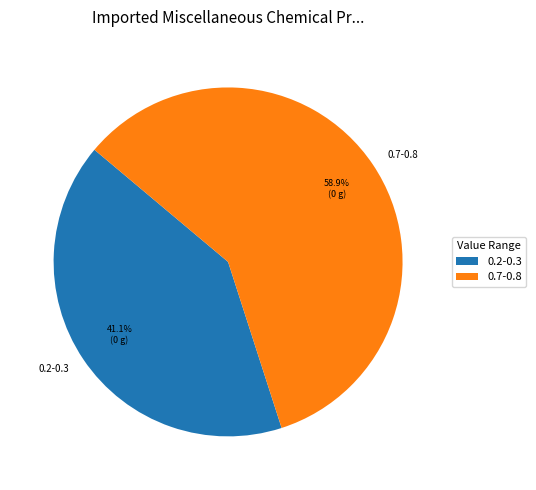

How many segments does this pie chart have?

2